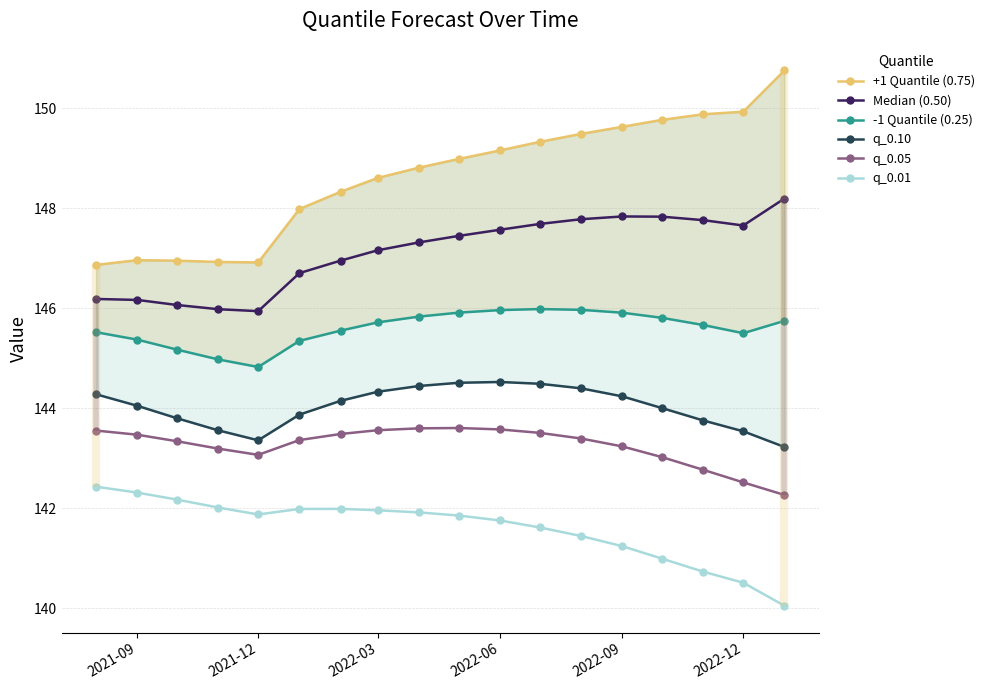

Is it true that q_0.01 equals 141.2 at 2022-09?

True